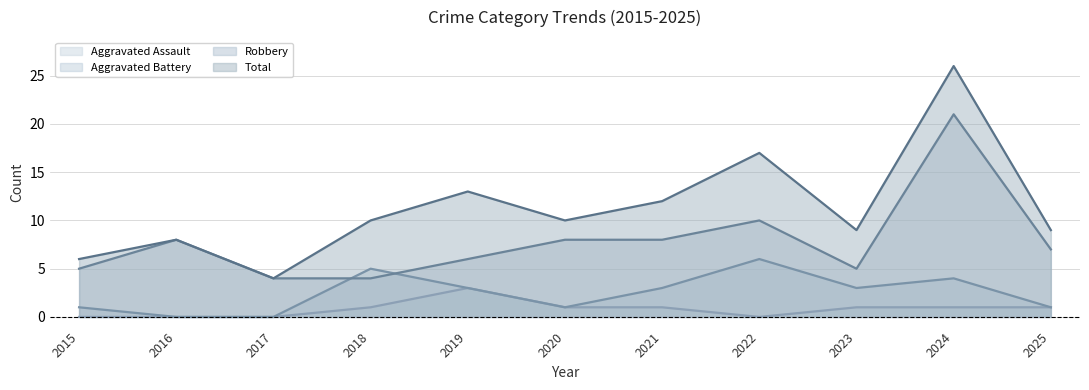

The value of Aggravated Battery at 2025 is 1. True or false?

True